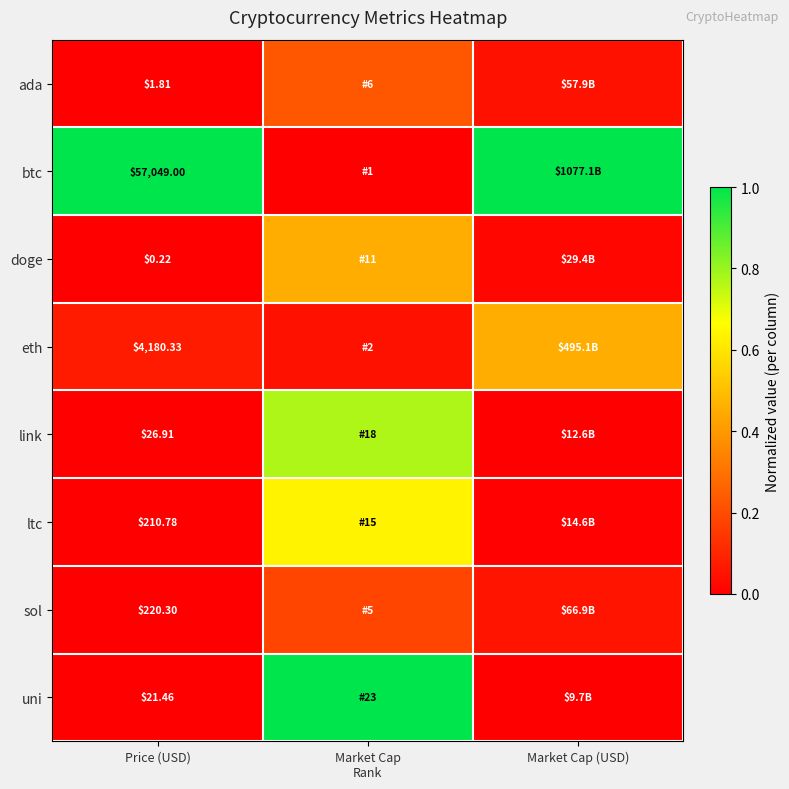

Between Price (USD) and Market Cap (USD), which series saw the biggest shift?

eth